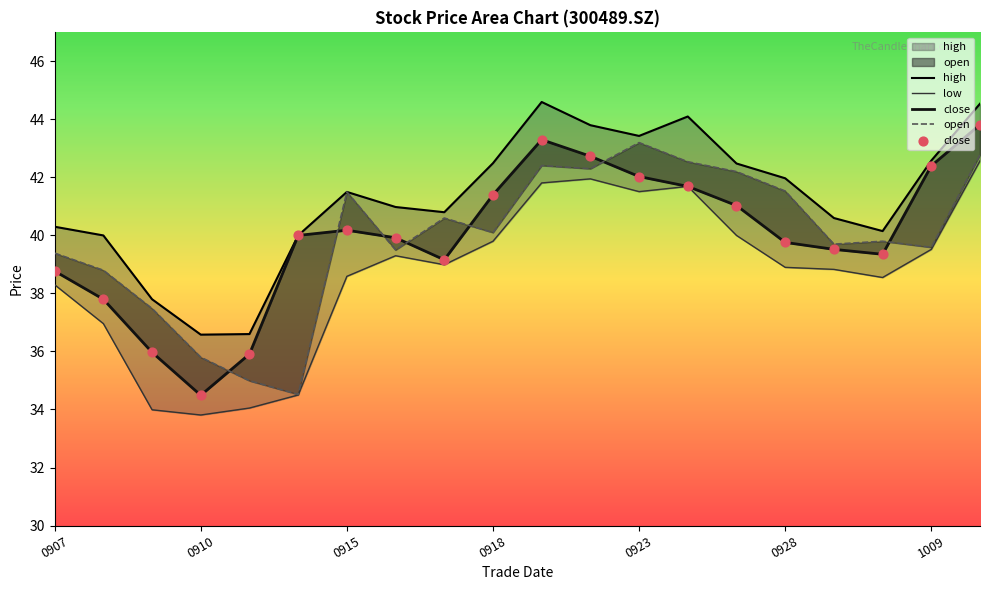

Which series has the largest total across all categories?

high